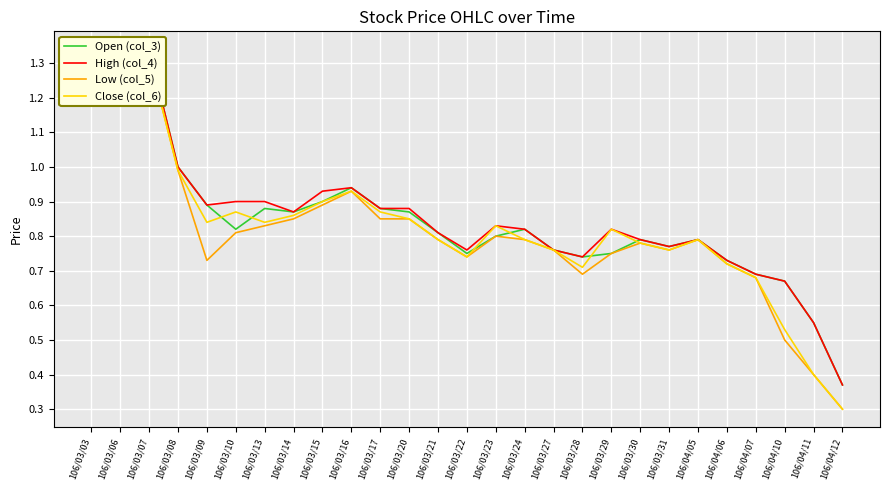

In High (col_4), how many points are higher than both neighbors (excluding endpoints)?

4